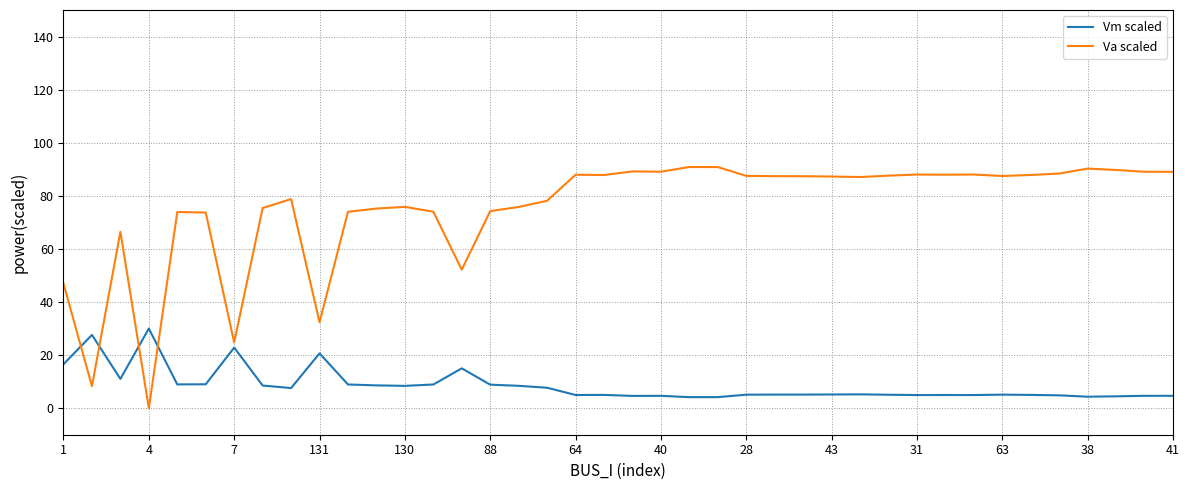

List the series in order of their peak value, highest first.

Va scaled, Vm scaled